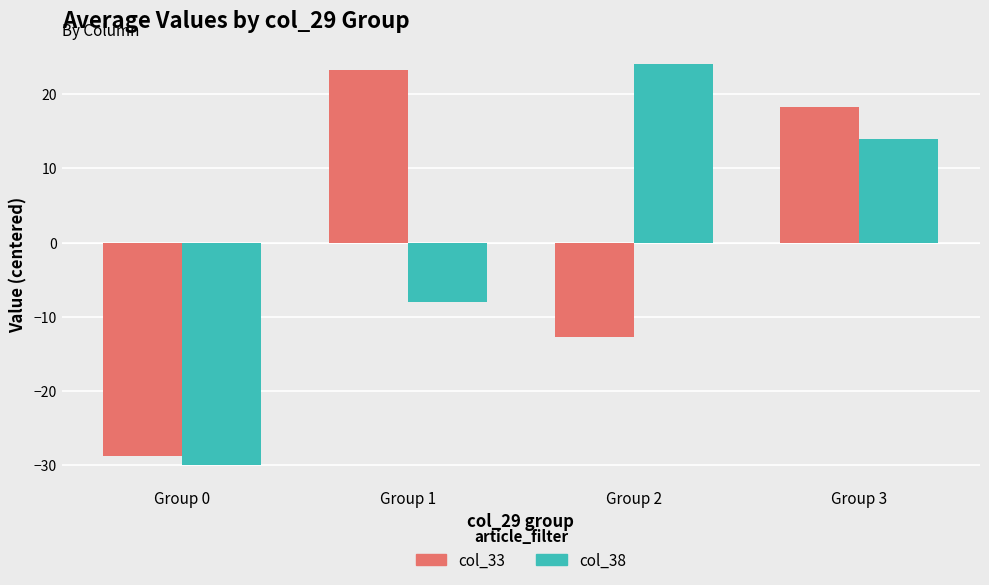

Is it true that col_38 equals 18.4 at Group 3?

False